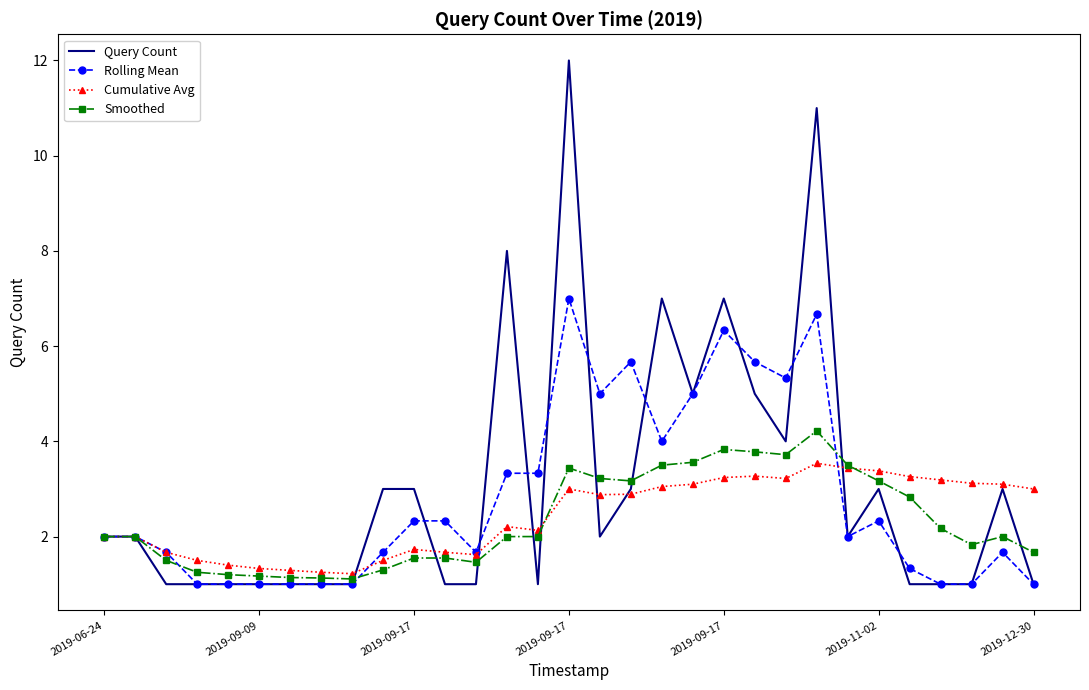

What is the minimum value for Cumulative Avg?

1.2